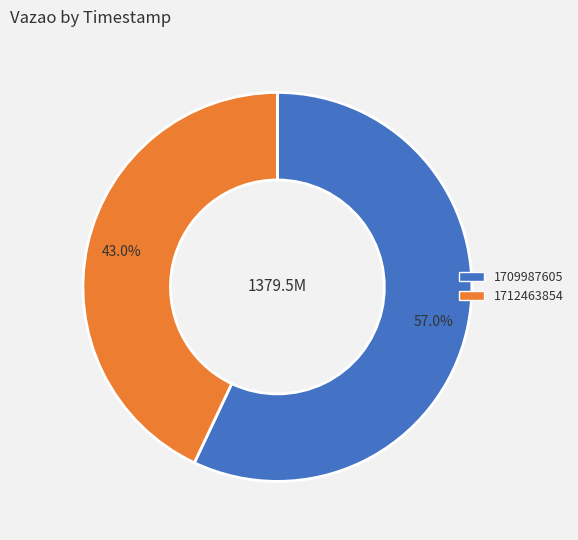

What percentage do 1709987605 and 1712463854 together represent?

100.0%